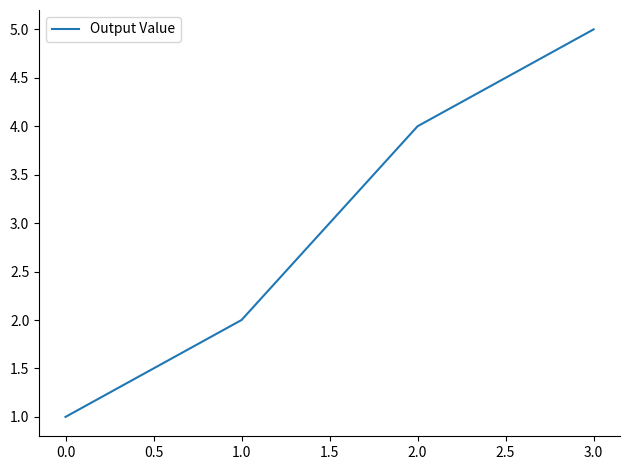

Rank the categories by value from lowest to highest.

0.0, 1.0, 2.0, 3.0